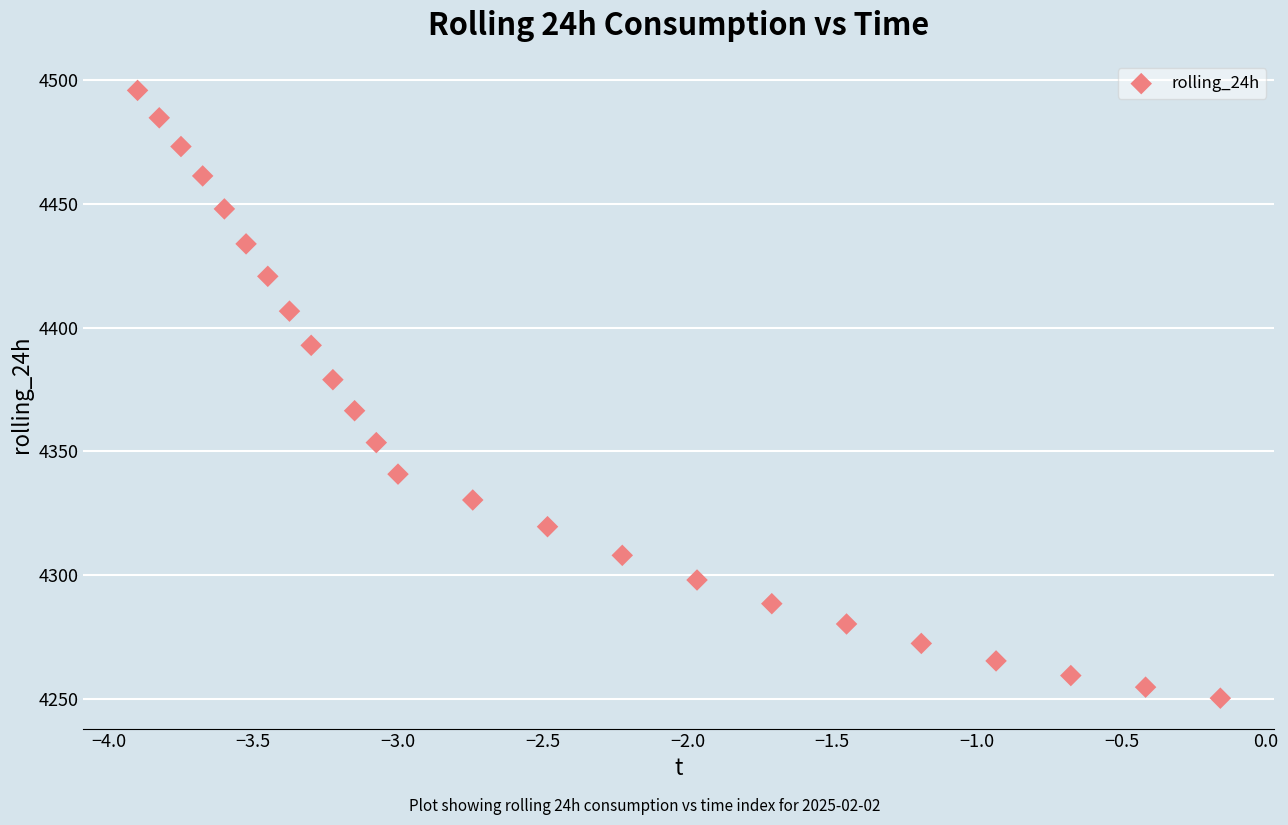

What is the range of Y values (max minus min)?

245.8